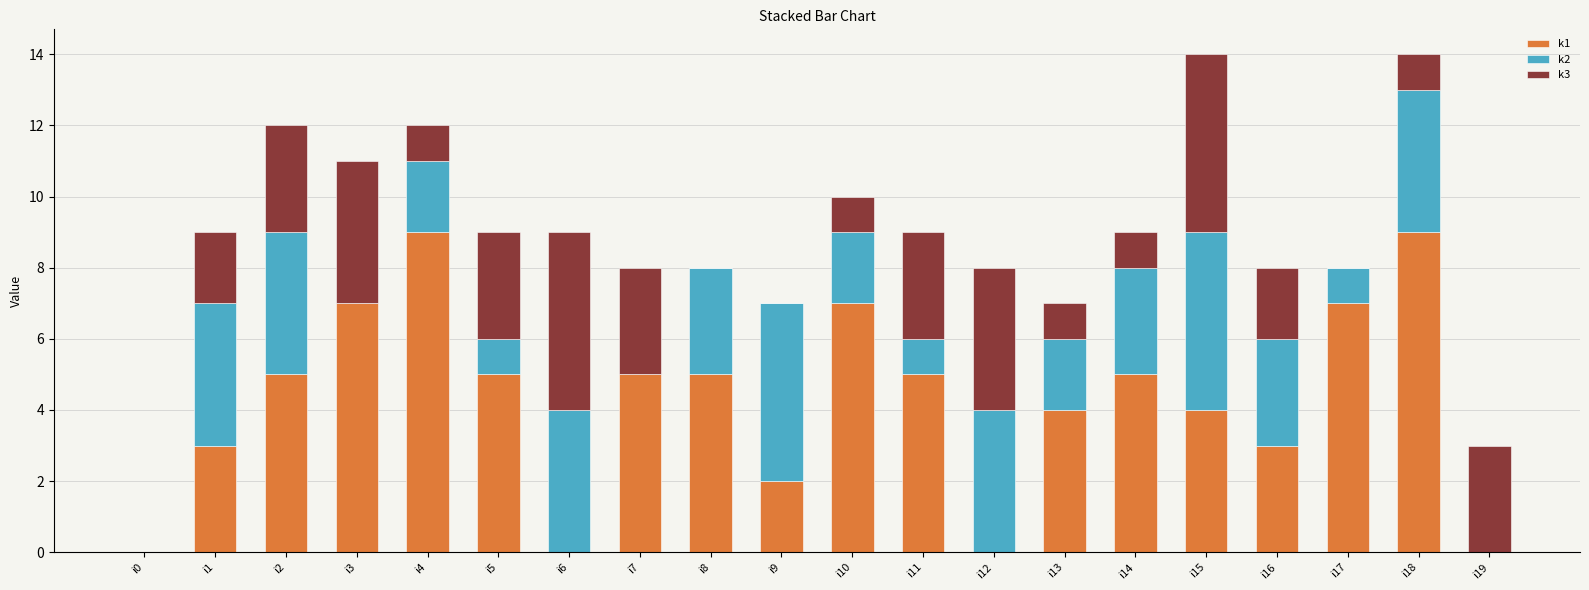

The value of k1 at i2 is 8. True or false?

False